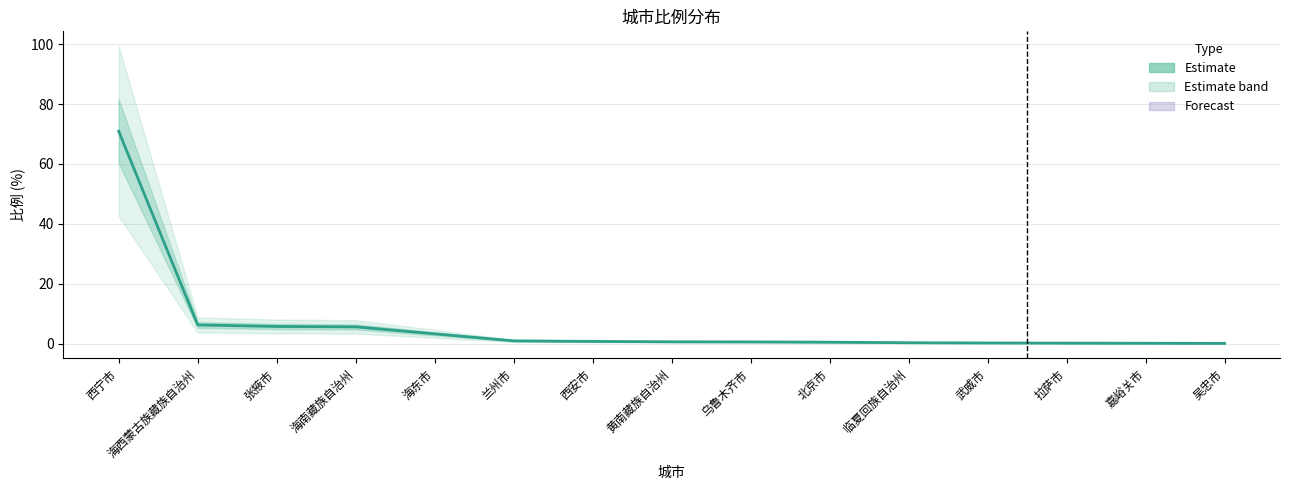

Reading right to left, transcribe all the data shown in this chart.

吴忠市=0.1	嘉峪关市=0.2	拉萨市=0.2	武威市=0.3	临夏回族自治州=0.3	北京市=0.5	乌鲁木齐市=0.6	黄南藏族自治州=0.7	西安市=0.8	兰州市=1.0	海东市=3.3	海南藏族自治州=5.6	张掖市=5.8	海西蒙古族藏族自治州=6.3	西宁市=70.9